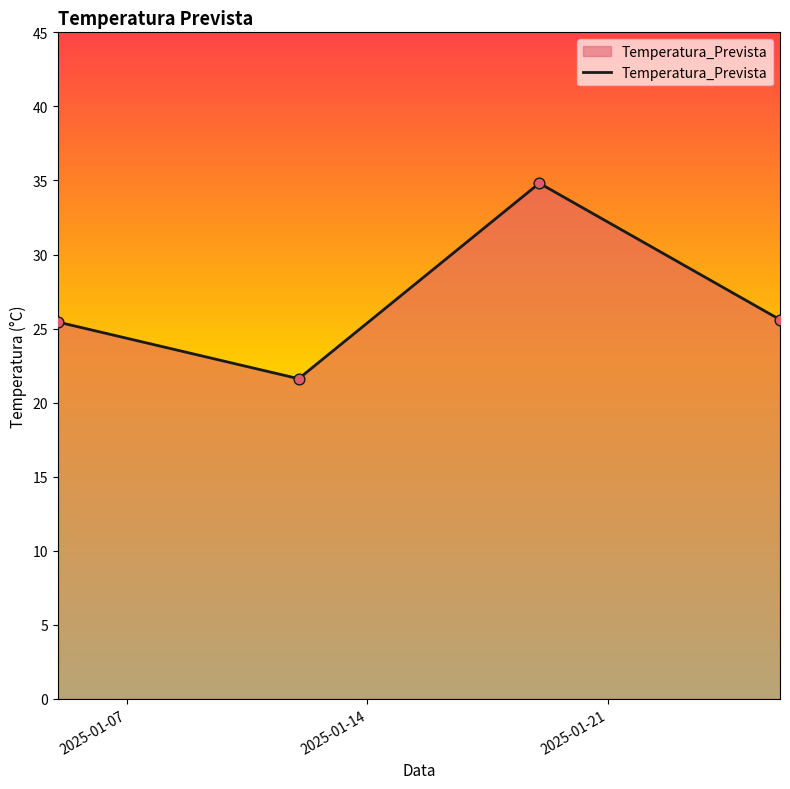

What is the sum of all values?

107.5